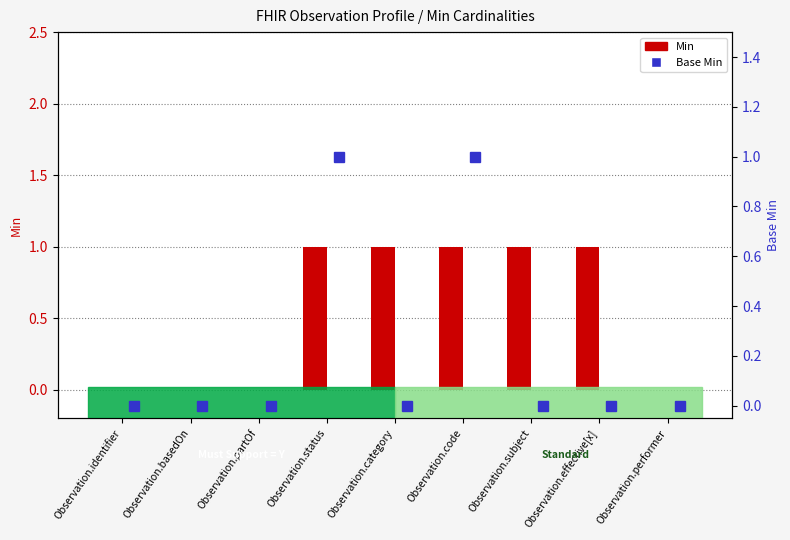

What is the difference between the Min values at Observation.category and Observation.performer?

1